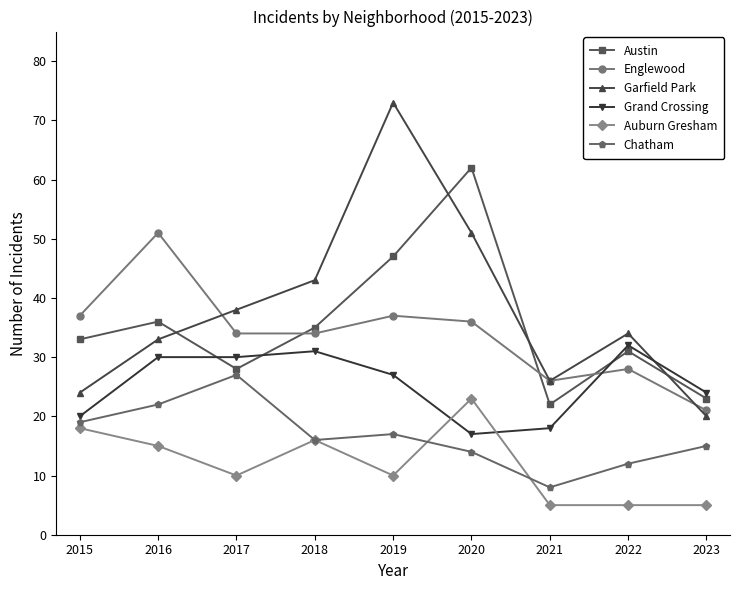

In Austin, how many points are lower than both neighbors (excluding endpoints)?

2